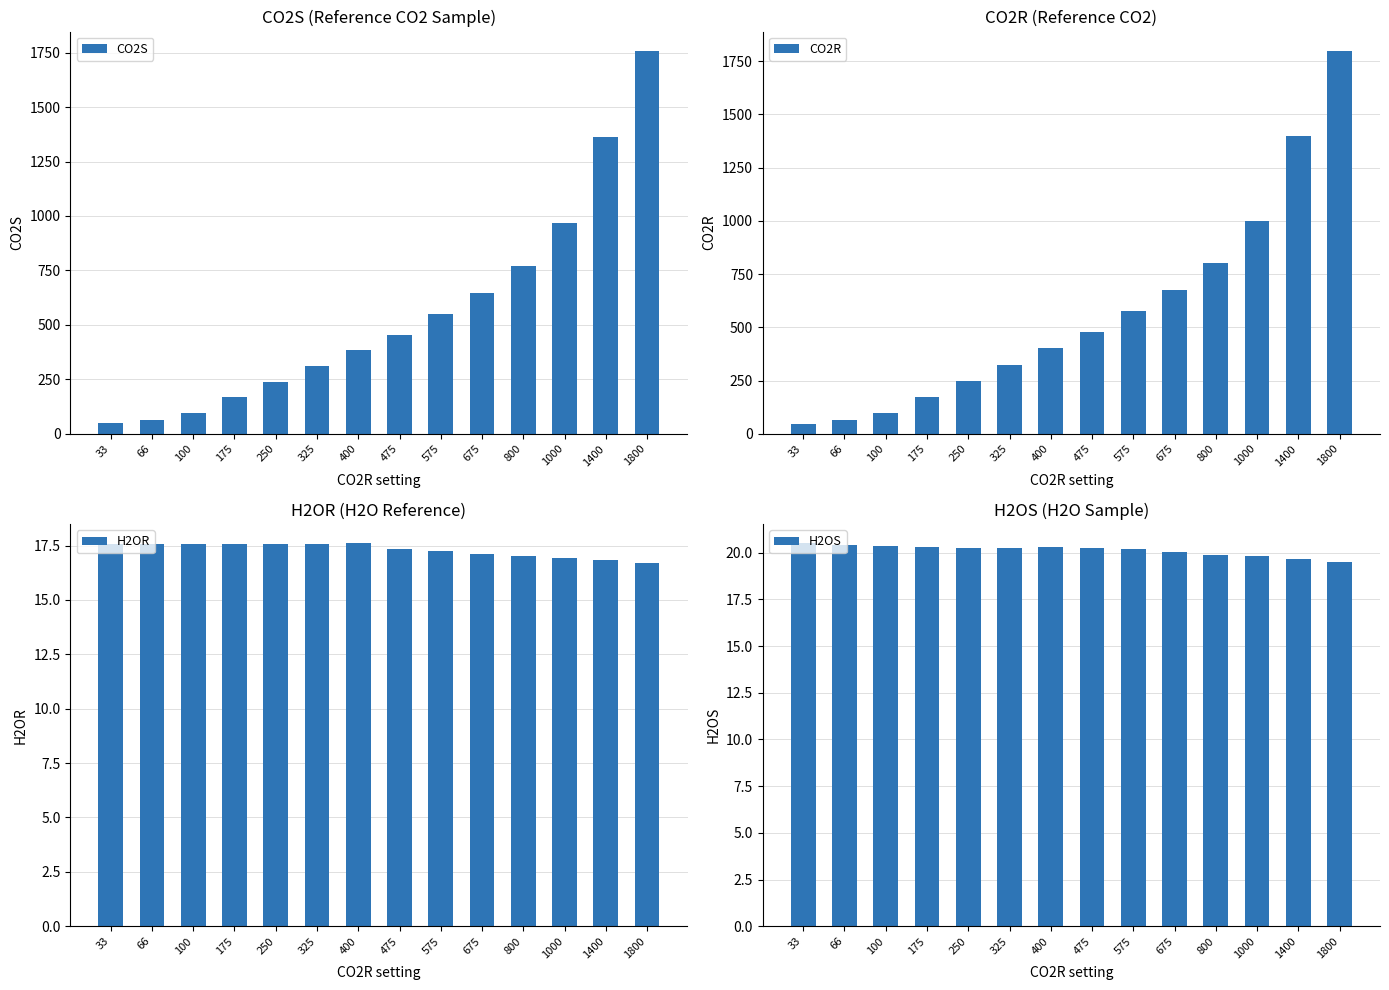

At which category does the chart reach its peak across all series?

1800